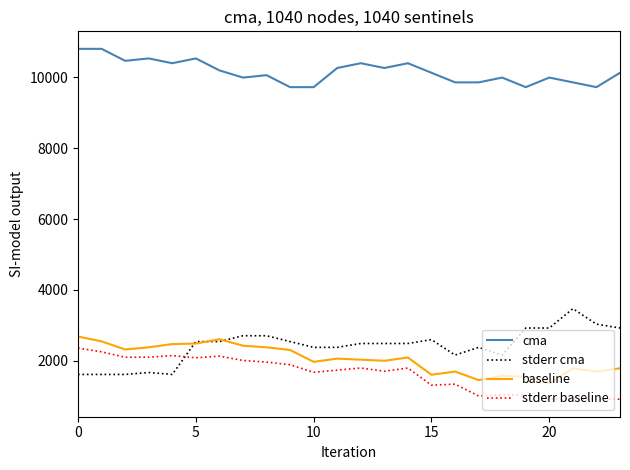

True or false: baseline and cma cross at least once.

False